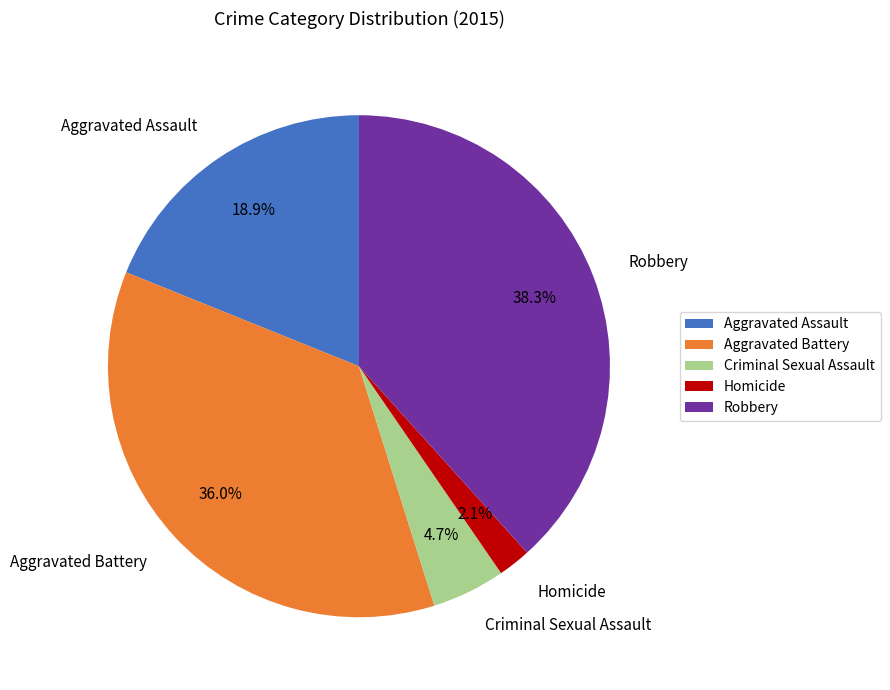

Rank the categories by value from highest to lowest.

Robbery, Aggravated Battery, Aggravated Assault, Criminal Sexual Assault, Homicide